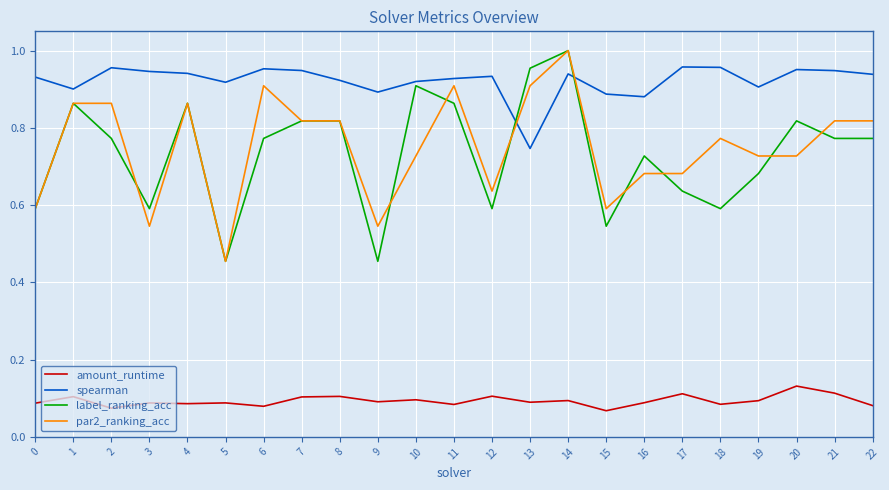

What is the sum of the par2_ranking_acc values at 10 and 12?

1.4